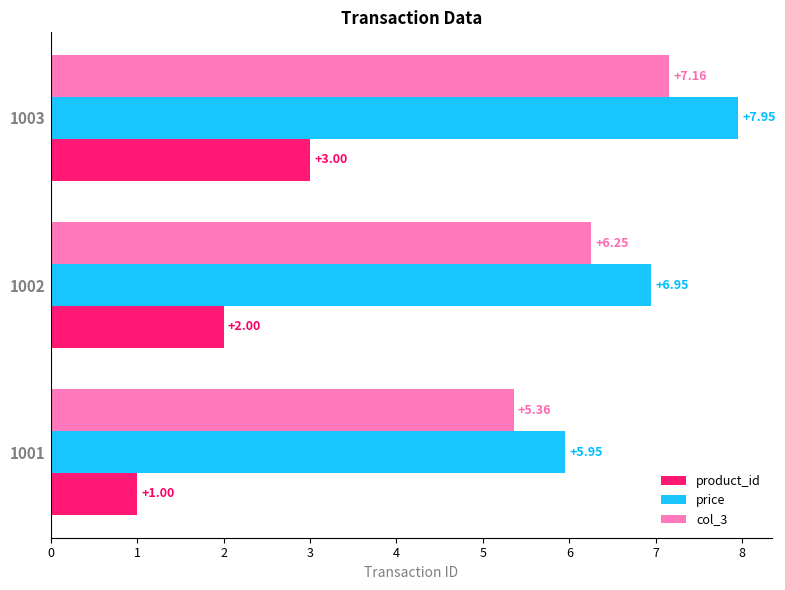

What is the difference between the maximum and minimum values in the price series?

2.0